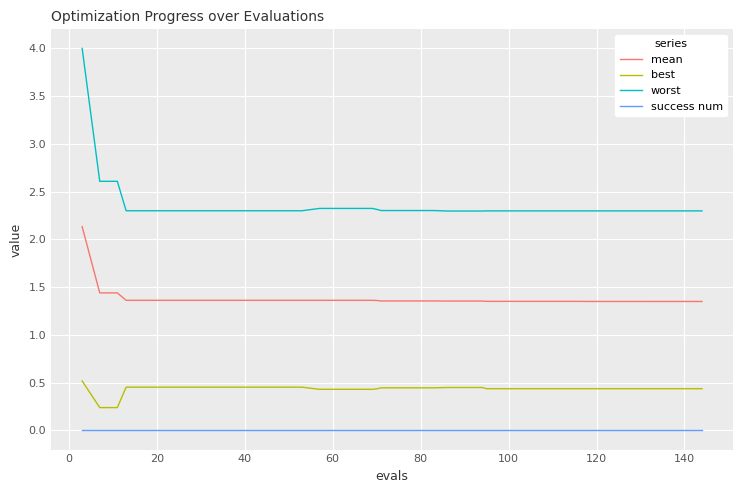

Rank the series by their maximum value, from highest to lowest.

worst, mean, best, success num